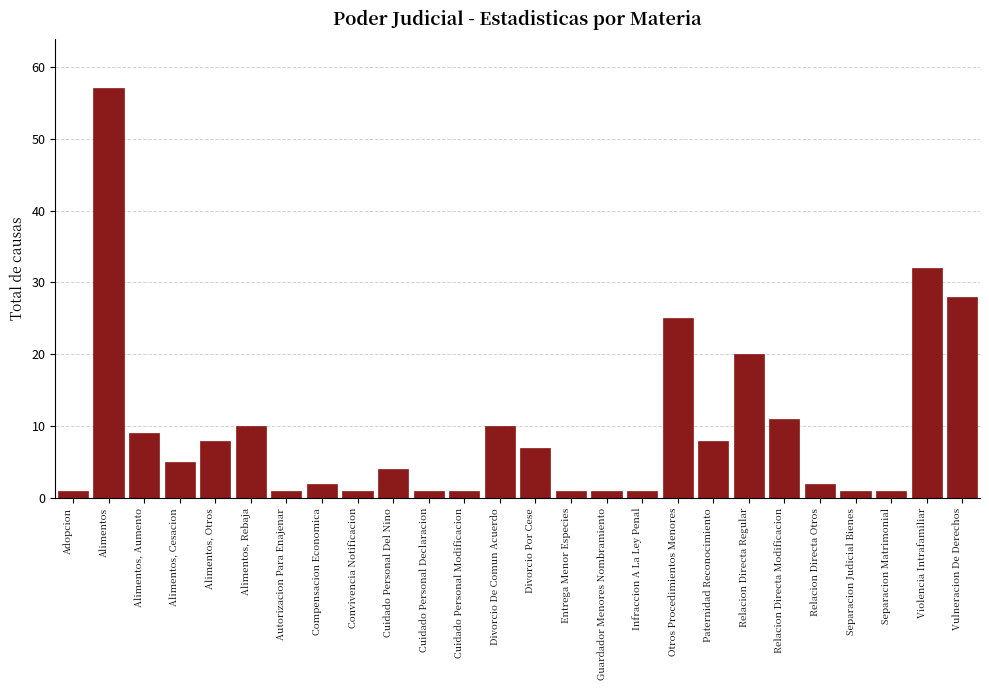

Reading left to right, extract all data points from this chart.

Adopcion=1	Alimentos=57	Alimentos, Aumento=9	Alimentos, Cesacion=5	Alimentos, Otros=8	Alimentos, Rebaja=10	Autorizacion Para Enajenar=1	Compensacion Economica=2	Convivencia Notificacion=1	Cuidado Personal Del Nino=4	Cuidado Personal Declaracion=1	Cuidado Personal Modificacion=1	Divorcio De Comun Acuerdo=10	Divorcio Por Cese=7	Entrega Menor Especies=1	Guardador Menores Nombramiento=1	Infraccion A La Ley Penal=1	Otros Procedimientos Menores=25	Paternidad Reconocimiento=8	Relacion Directa Regular=20	Relacion Directa Modificacion=11	Relacion Directa Otros=2	Separacion Judicial Bienes=1	Separacion Matrimonial=1	Violencia Intrafamiliar=32	Vulneracion De Derechos=28